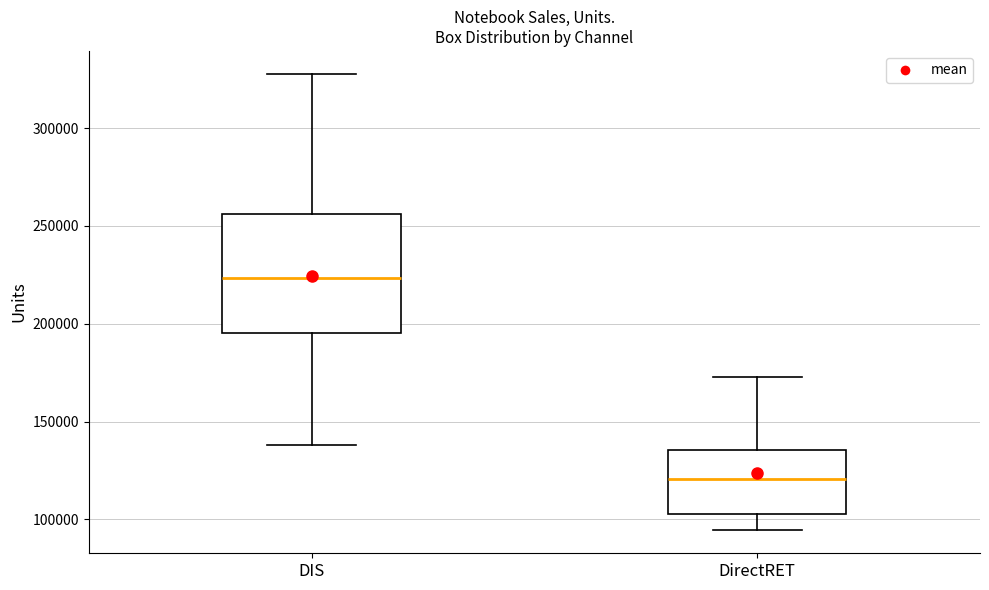

Reading left to right, transcribe this box plot: for each box, give where its median line is, the range the box spans, and where its two whiskers end, as read against the y-axis. The values are not printed on the chart, so give them approximately, as read against the axis.

DIS: median 225000, box 195000 to 255000, whiskers 140000 to 330000
DirectRET: median 120000, box 105000 to 135000, whiskers 95000 to 175000